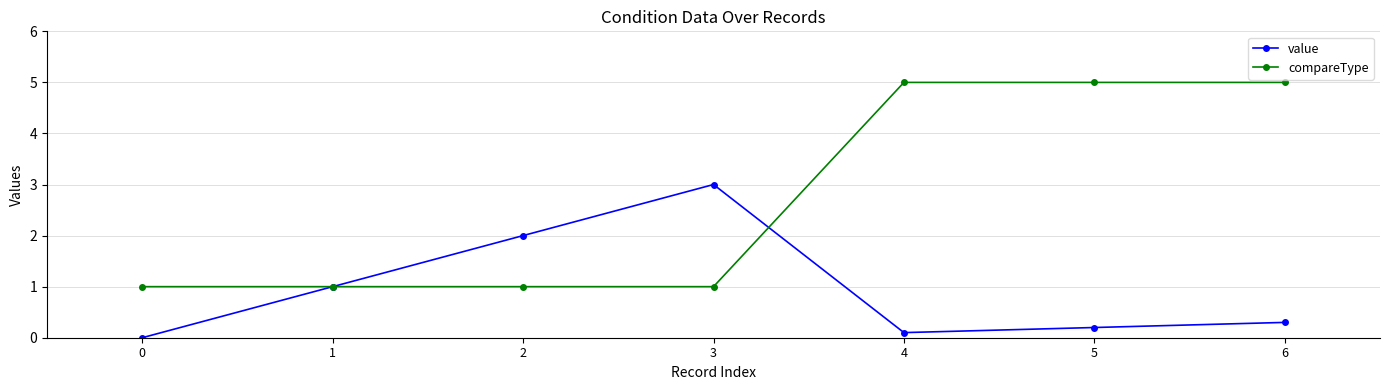

List the series in order of their peak value, highest first.

compareType, value